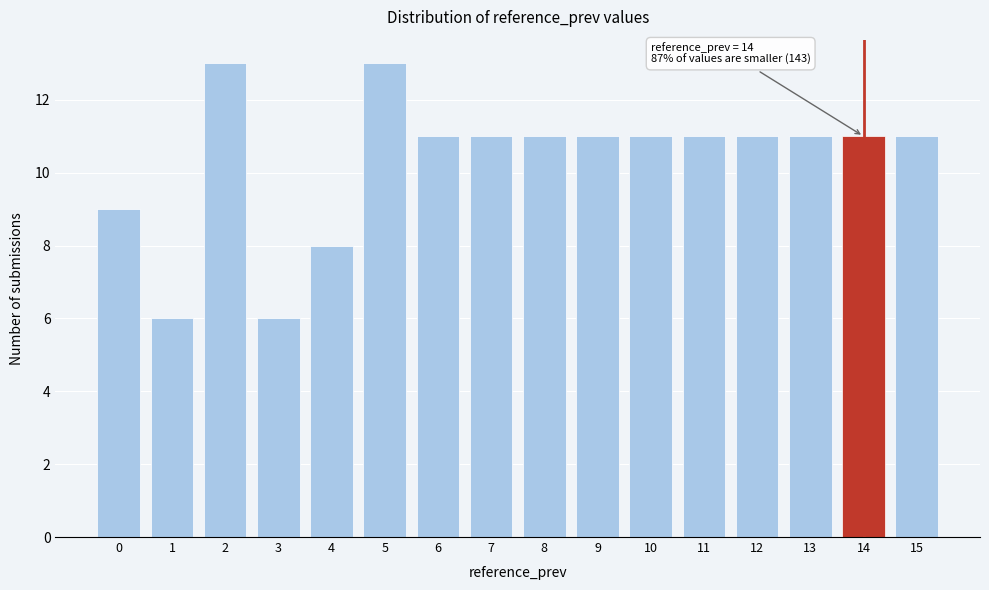

Reading left to right, extract all data points from this chart.

0=9	1=6	2=13	3=6	4=8	5=13	6=11	7=11	8=11	9=11	10=11	11=11	12=11	13=11	14=11	15=11